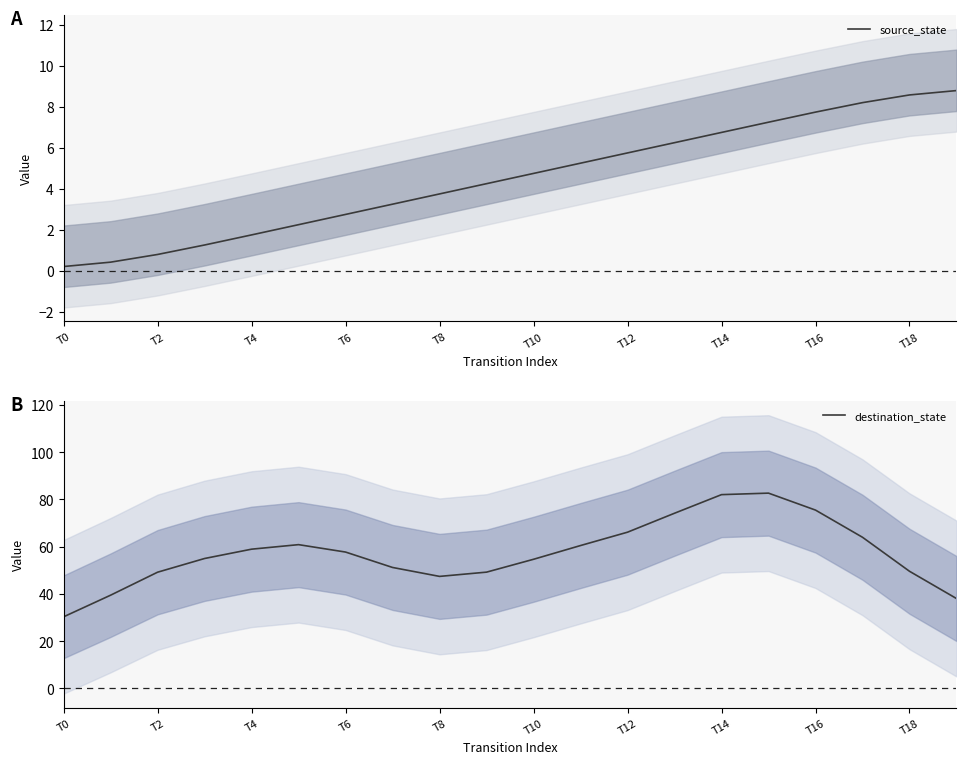

The destination_state series shows 51.6 at T2. True or false?

False